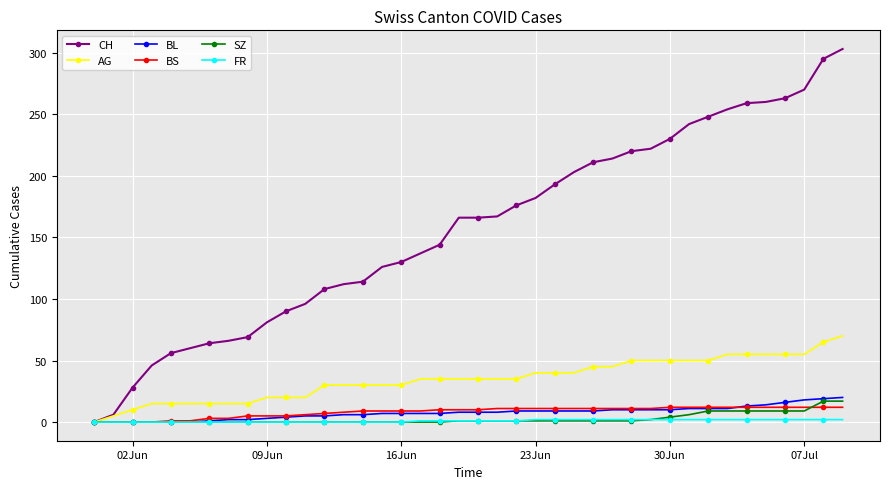

Which series has the largest total across all categories?

CH